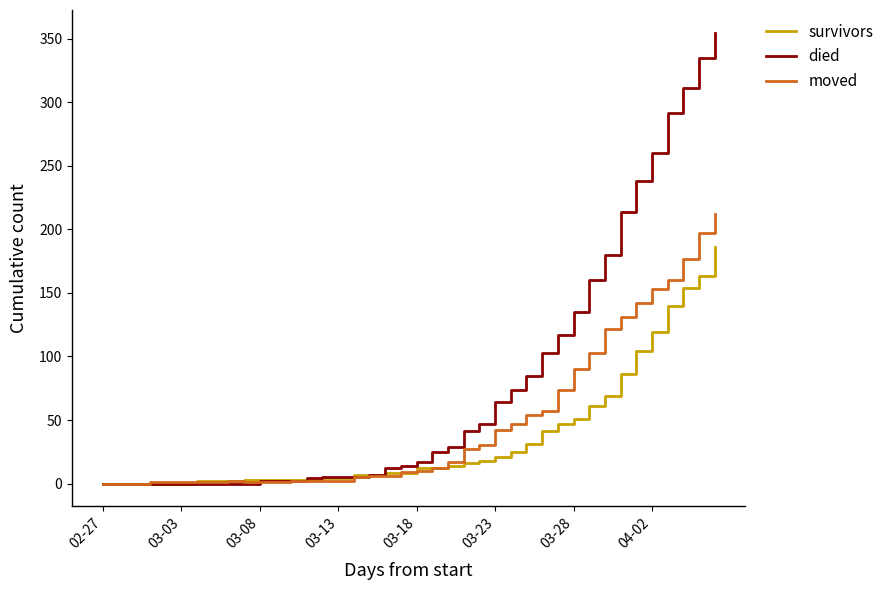

Which series has the largest total across all categories?

died